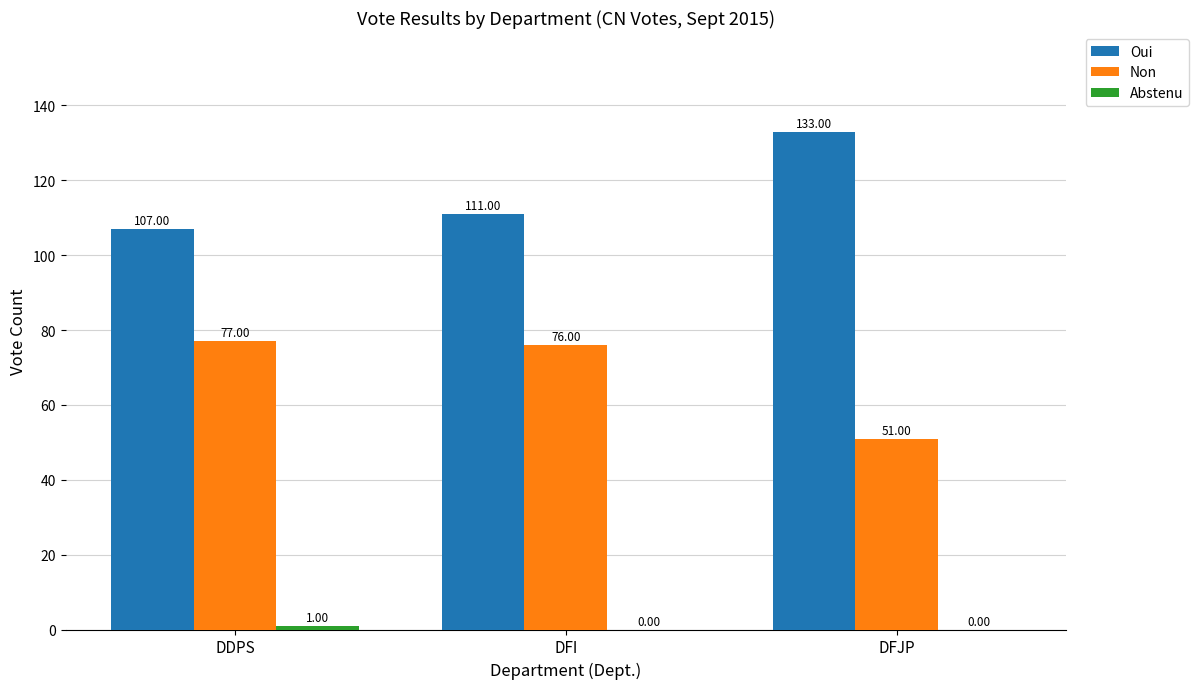

Which series changed the most between DFI and DFJP?

Non